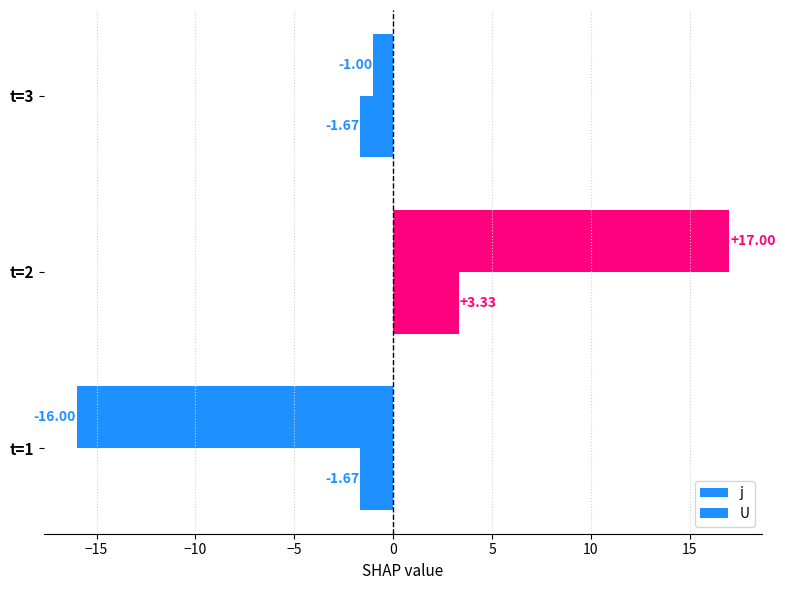

How many values in j are below zero?

2